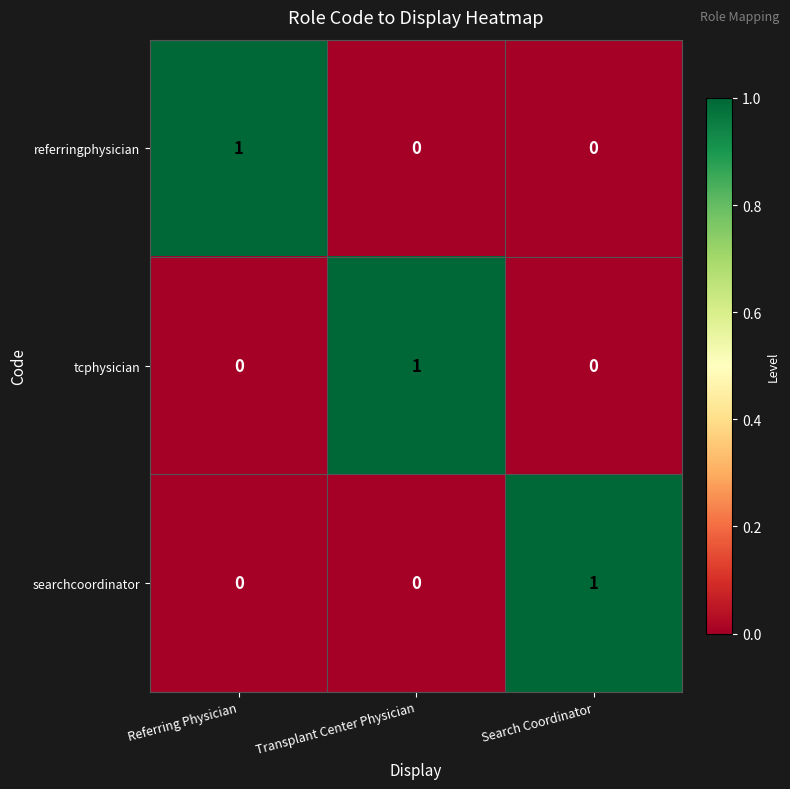

At how many categories does at least one series exceed 0?

3